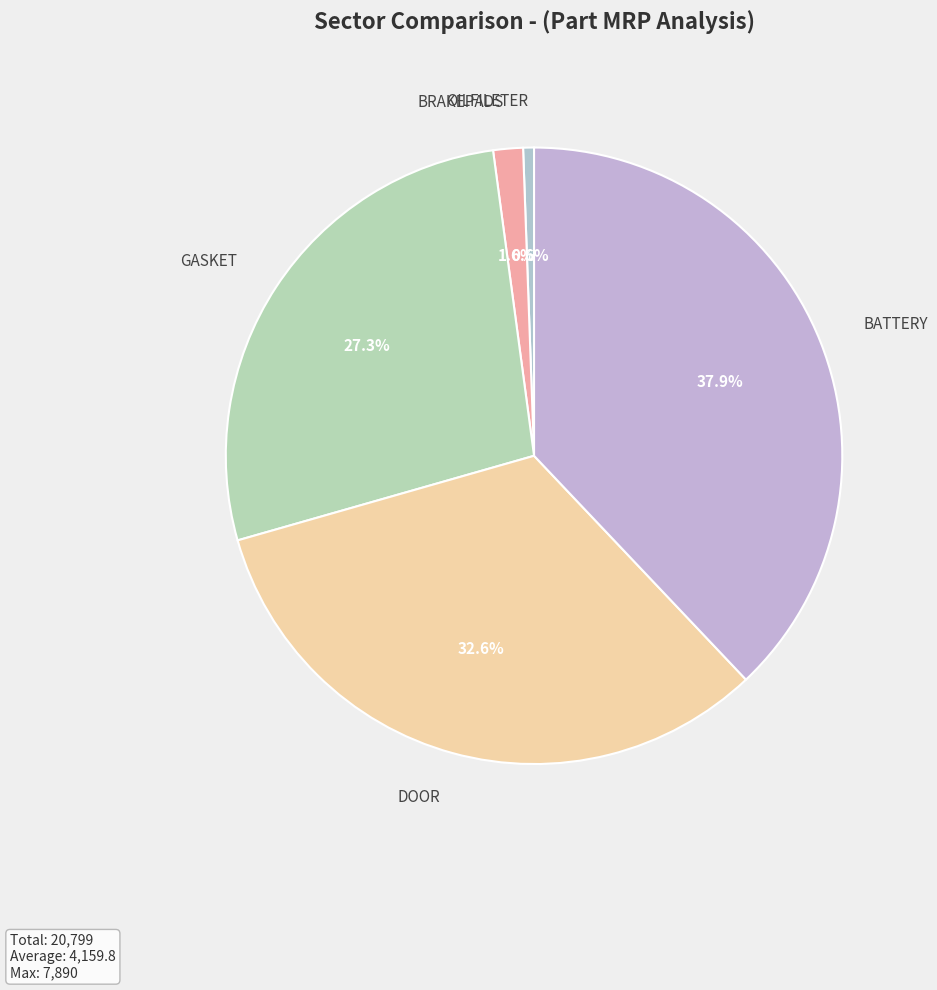

Which category has the smallest portion of the pie?

OILFILETER